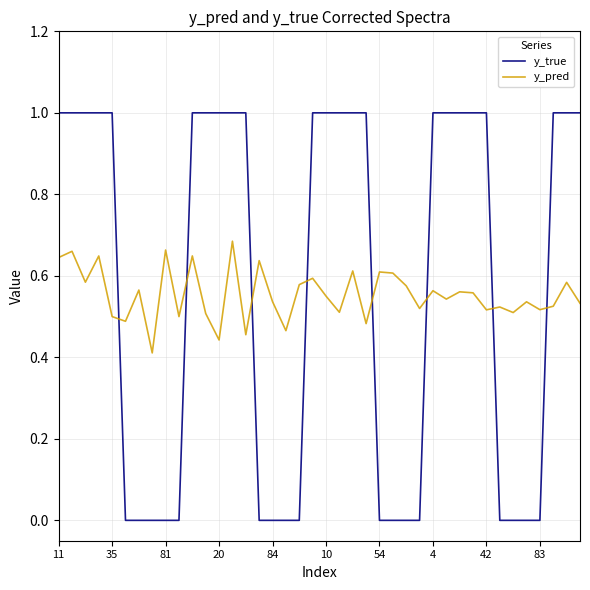

Which series has the largest range (max minus min)?

y_true